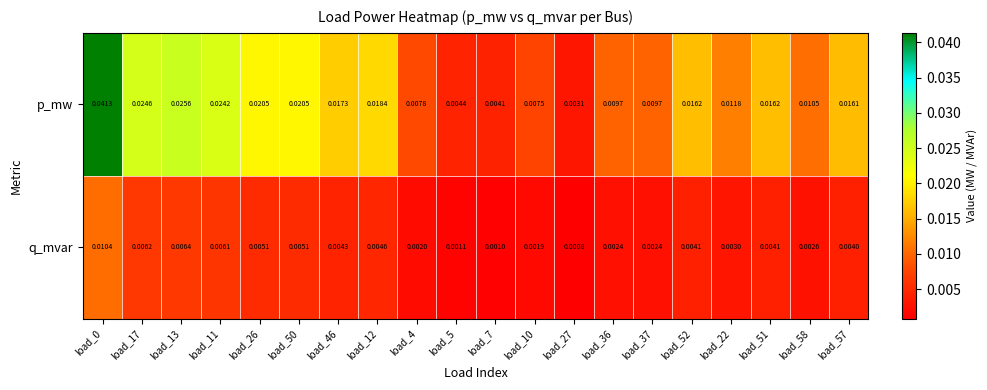

Which series changed the most between load_27 and load_37?

p_mw